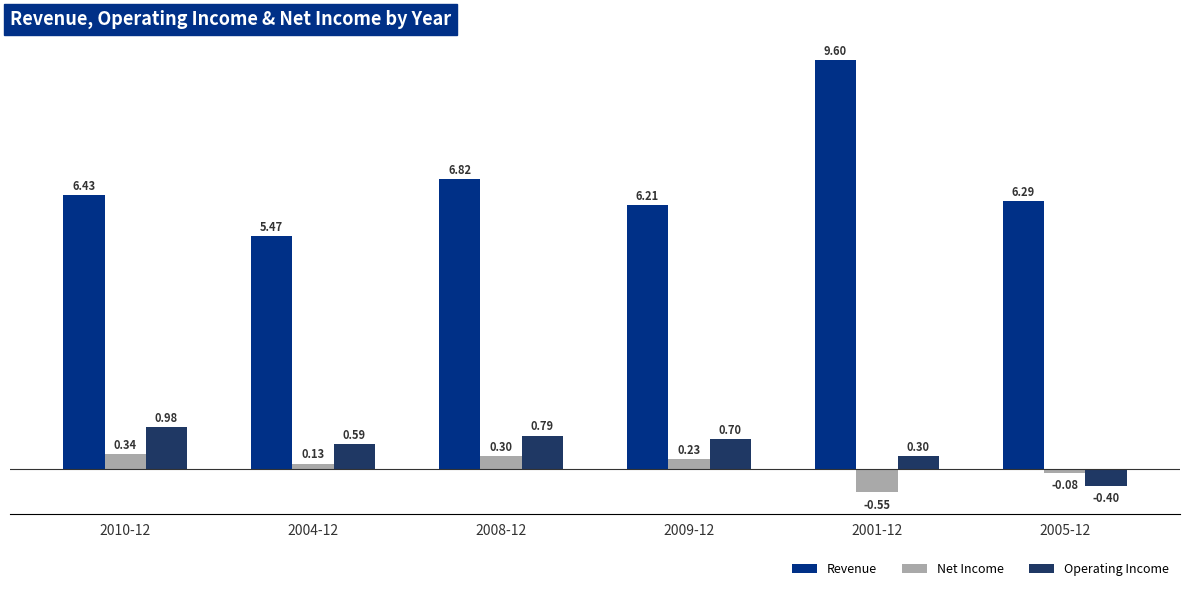

The Operating Income series shows -0.4 at 2005-12. True or false?

True